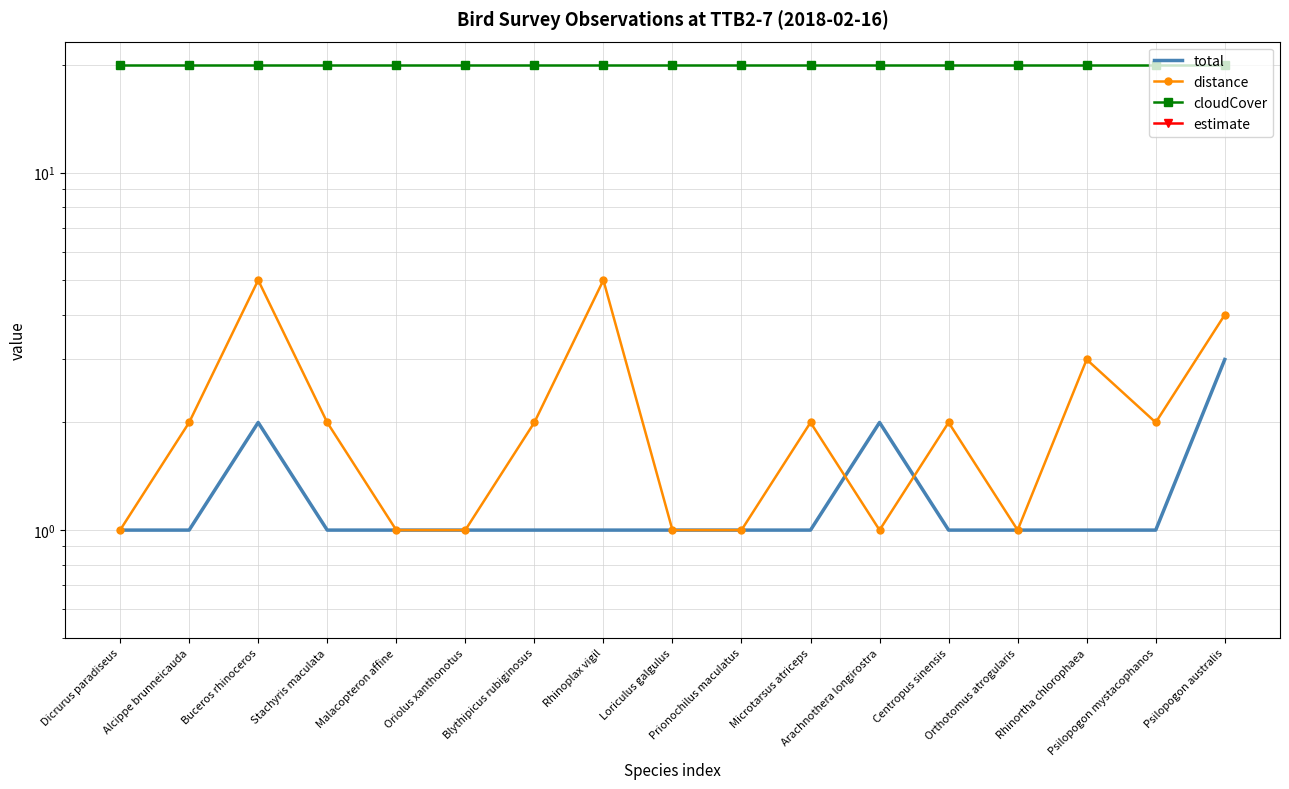

At how many categories does at least one series exceed 15?

17